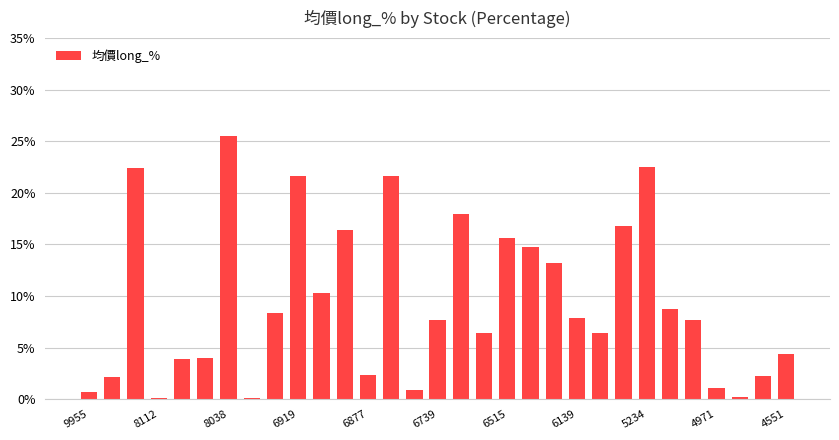

What is the sum of all values?

293.6